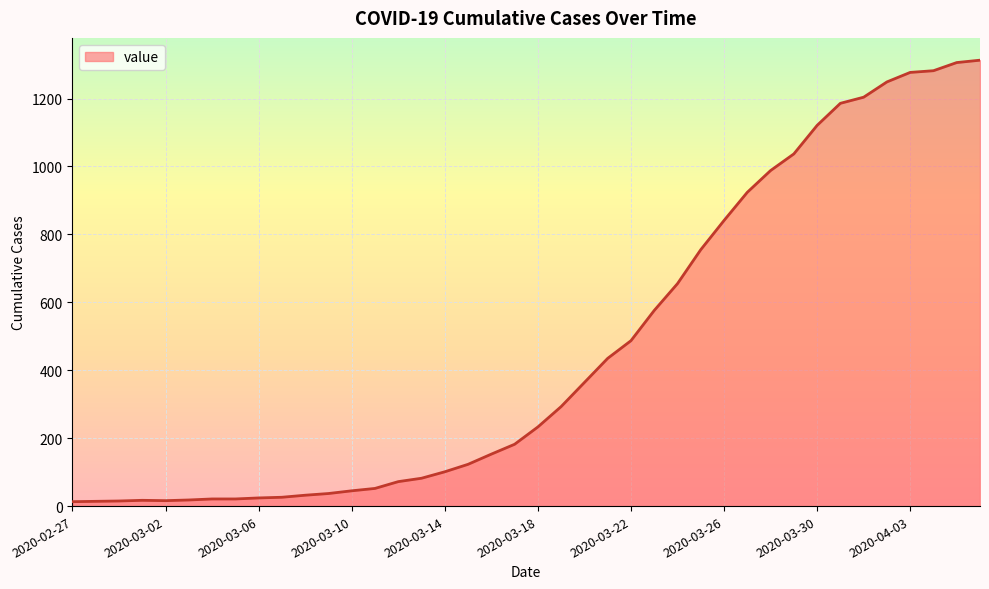

Does the chart display data point markers on the line(s)?

No